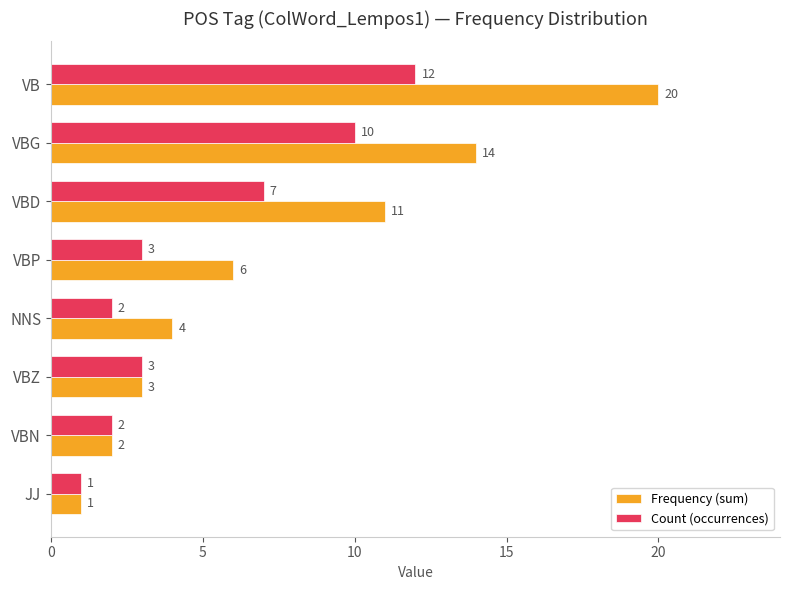

Which series has the largest total across all categories?

Frequency (sum)